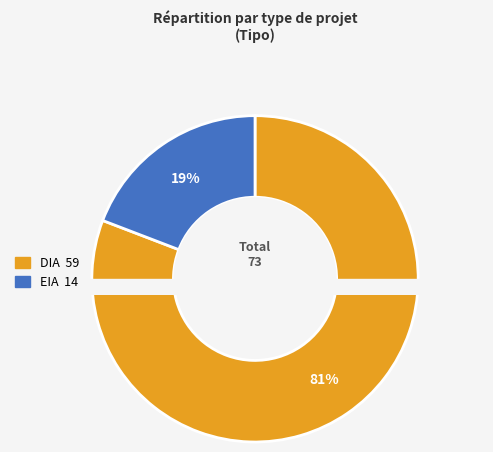

To the nearest percent, what is the difference between the largest and smallest slice percentages?

62%